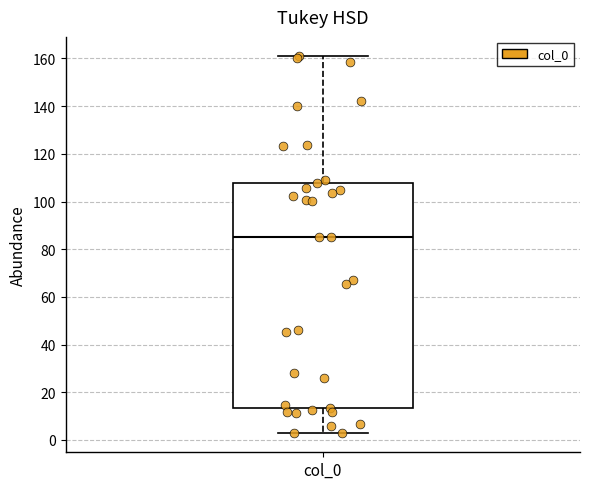

Read this box plot against the y-axis: the position of the median line, the range covered by the box, and the ends of both whiskers. The values are not printed on the chart, so give them approximately, as read against the axis.

median 86, box 14 to 108, whiskers 2 to 162